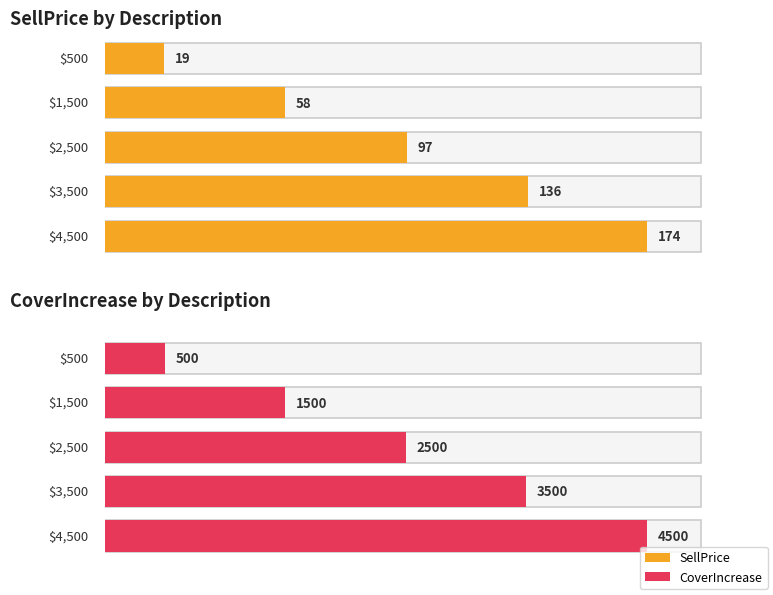

Which series has the largest range (max minus min)?

CoverIncrease